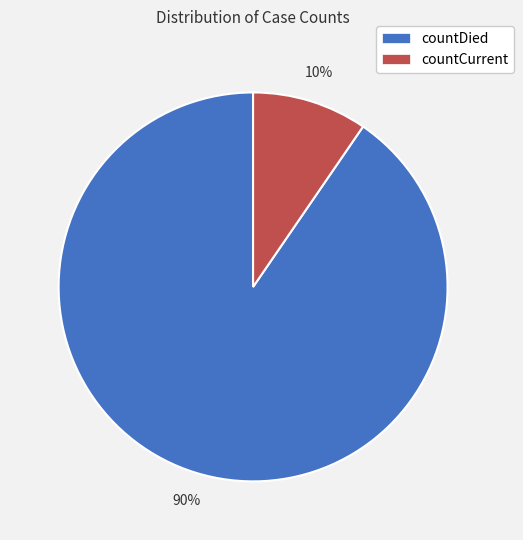

Which has a higher value, countCurrent or countDied?

countDied